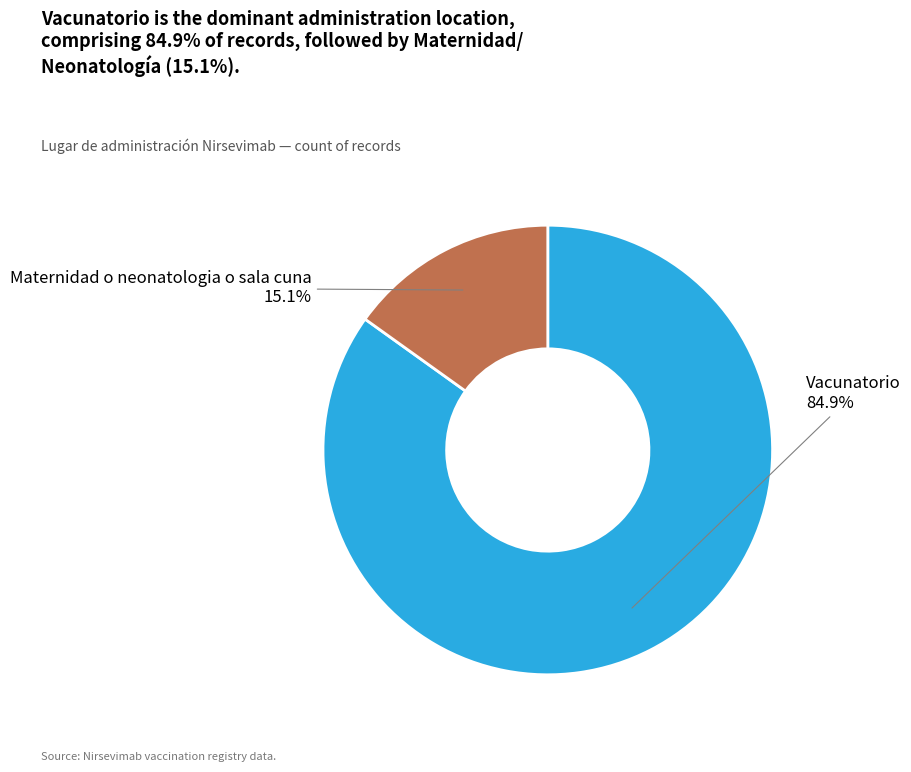

Is there a majority slice in this chart?

Yes